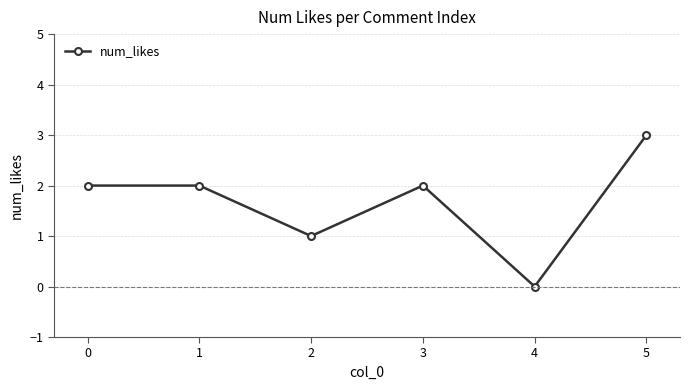

What is the ratio of the value at 5 to the value at 0?

1.5